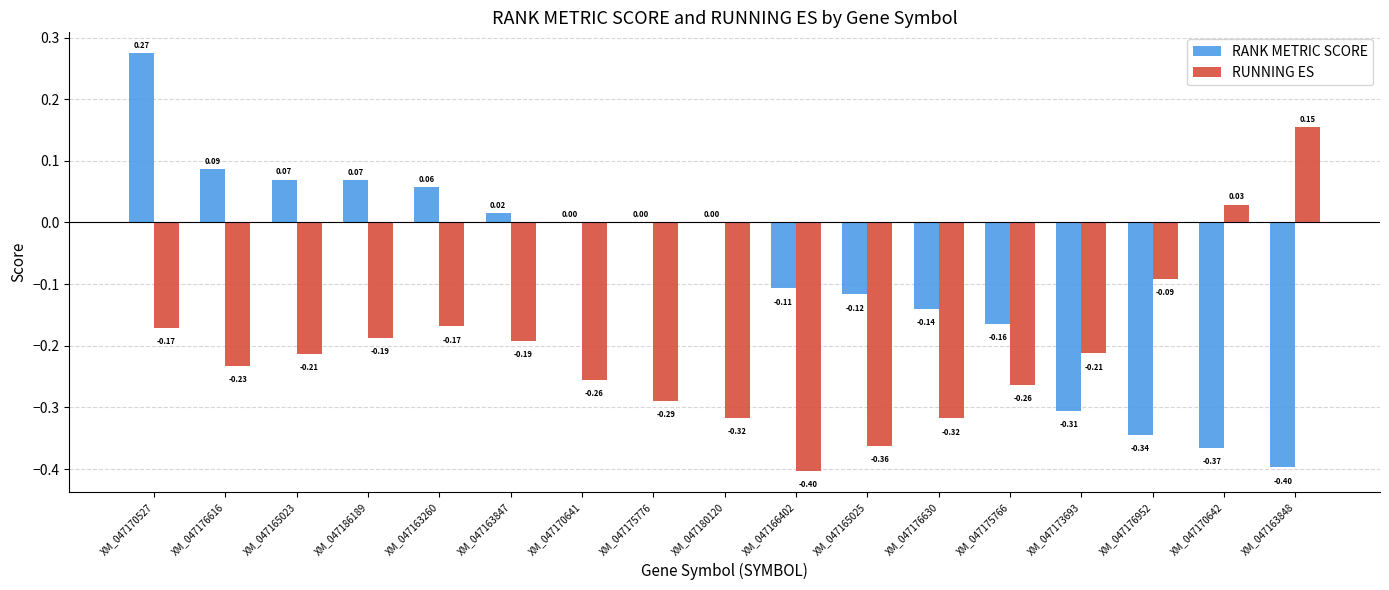

How many distinct data groups are displayed?

2